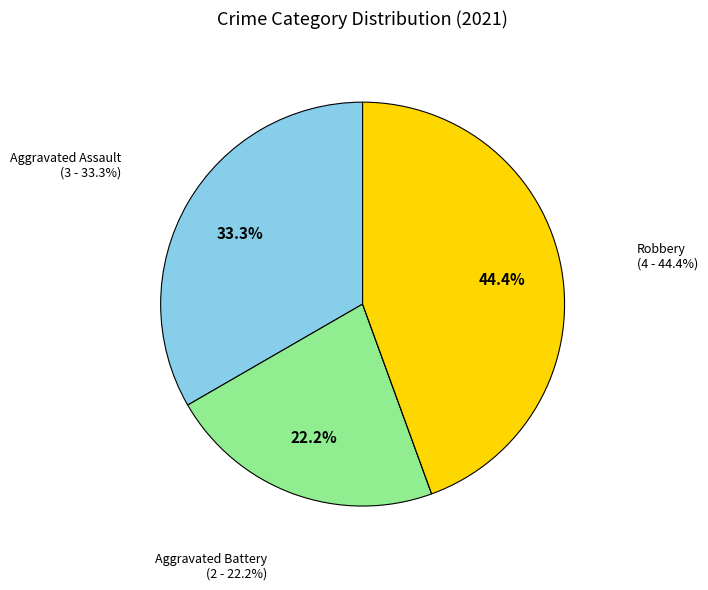

Does Total account for over 50% of the chart?

No